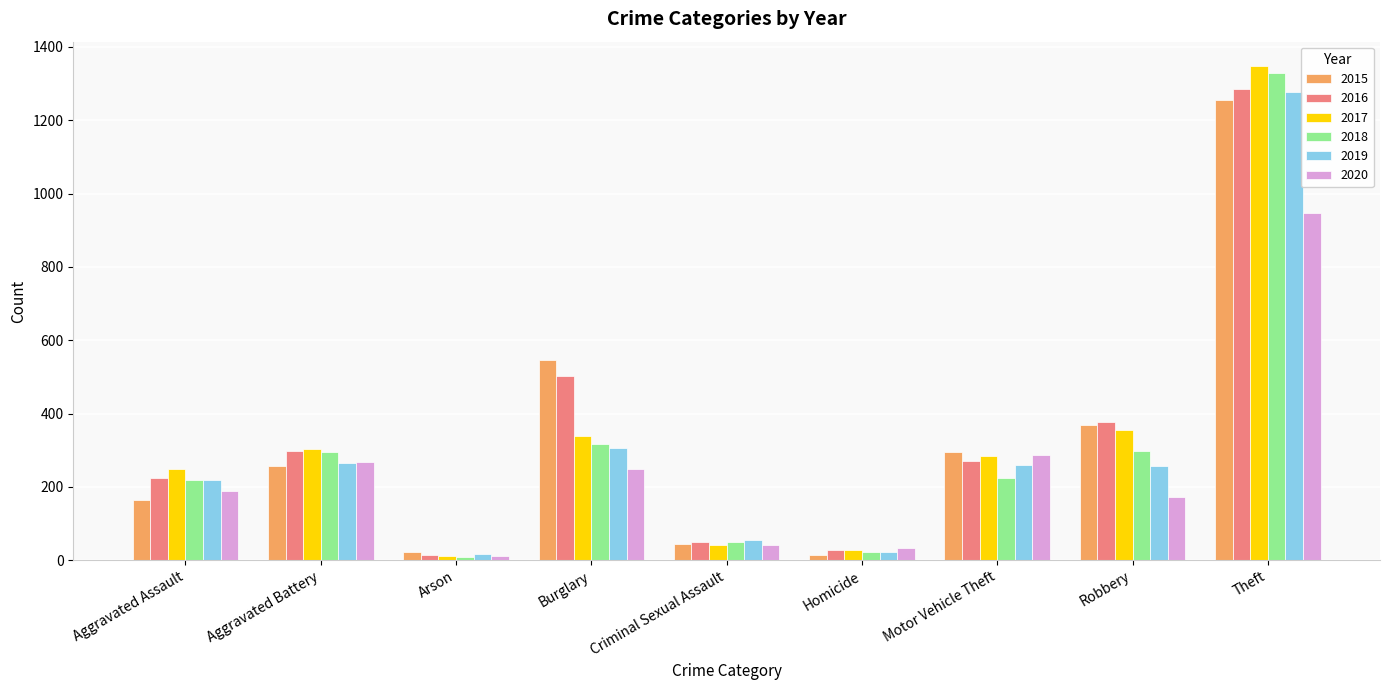

Is the value of 2016 at Criminal Sexual Assault greater than the value of 2018 at Burglary?

No